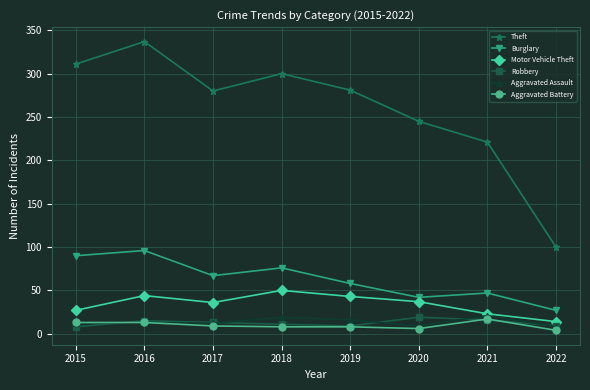

At which category does Burglary reach its first local valley?

2017